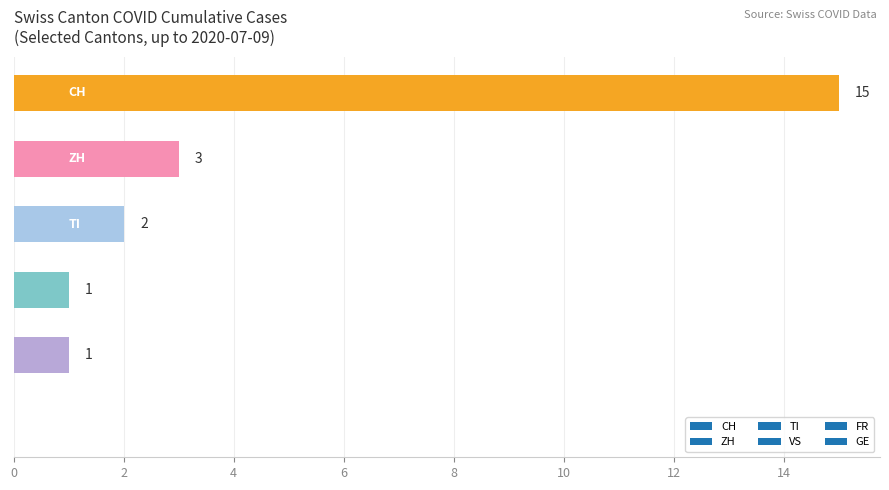

What is the sum of all values?

22